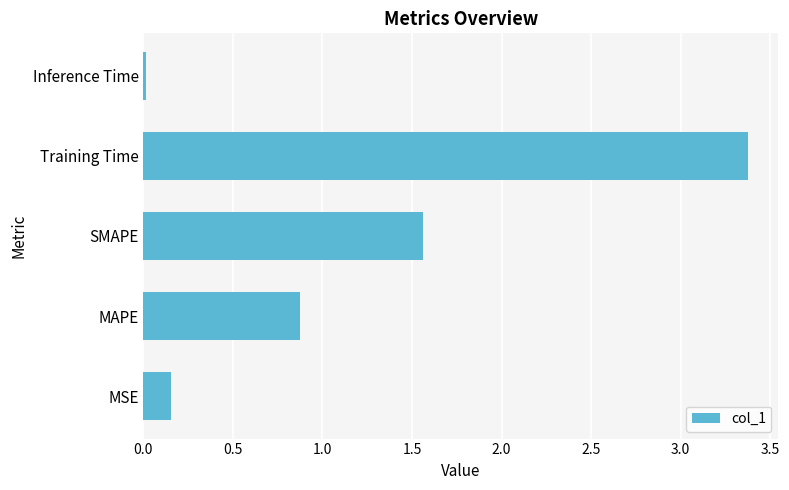

Which category has the lowest value across all series?

Inference Time